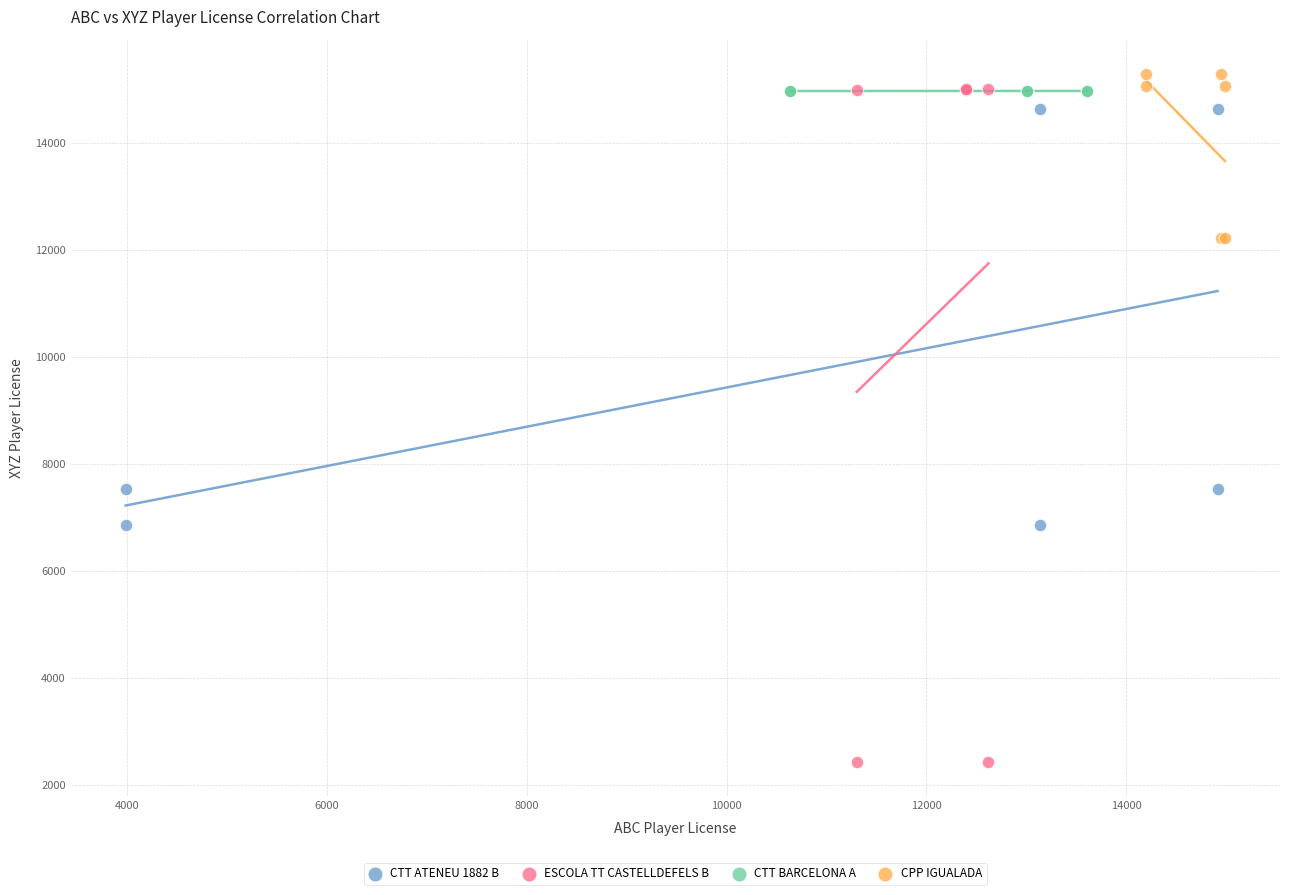

Which series contains the lowest Y value?

ESCOLA TT CASTELLDEFELS B